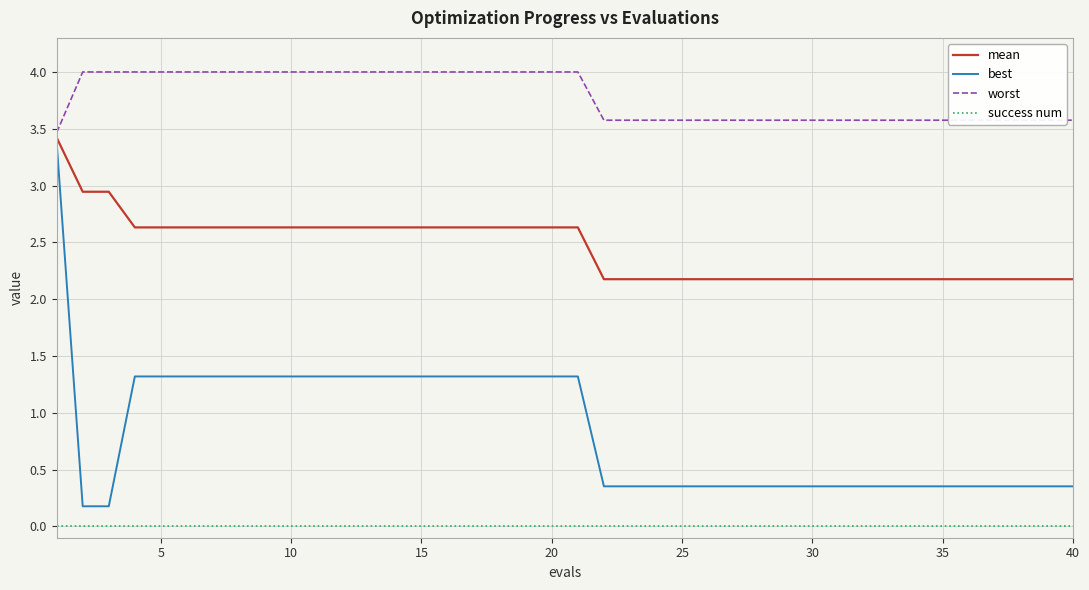

What is the maximum value for mean?

3.4